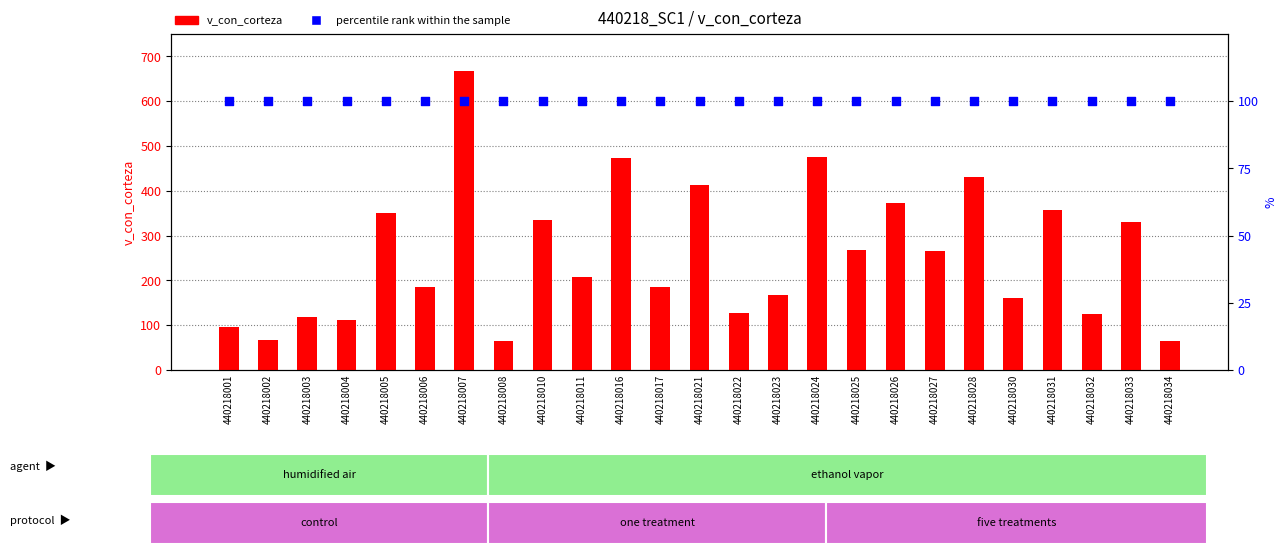

What are all the series names shown in the legend?

v_con_corteza, percentile rank within the sample